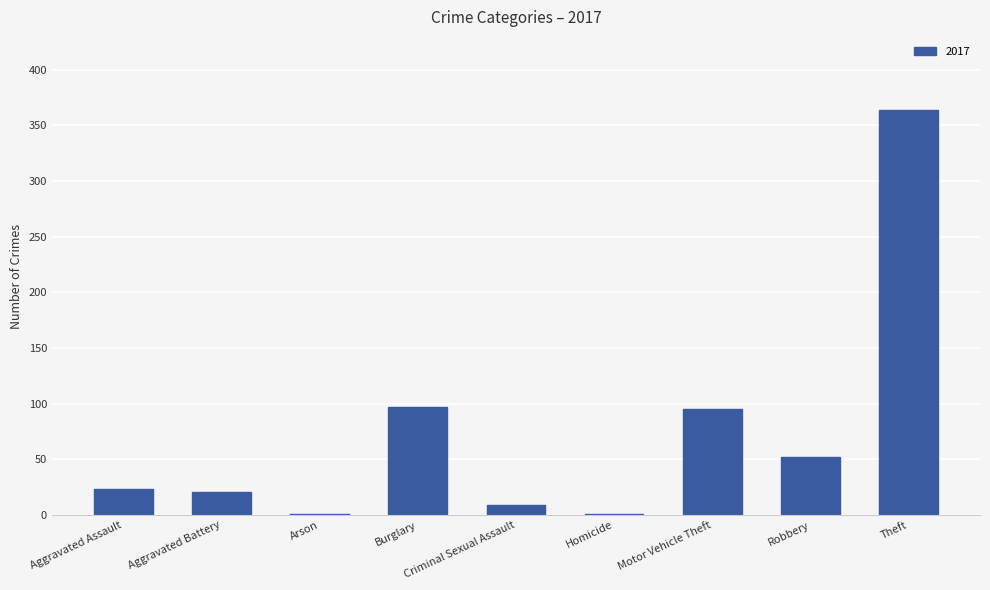

Read the value at Robbery.

52